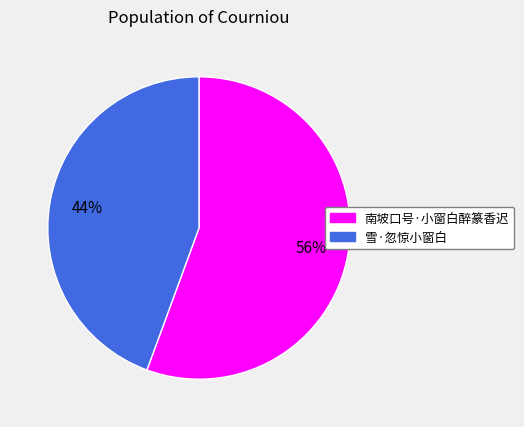

Approximately how many times larger is the value at 南坡口号·小窗白醉篆香迟 compared to 雪·忽惊小窗白?

1.3